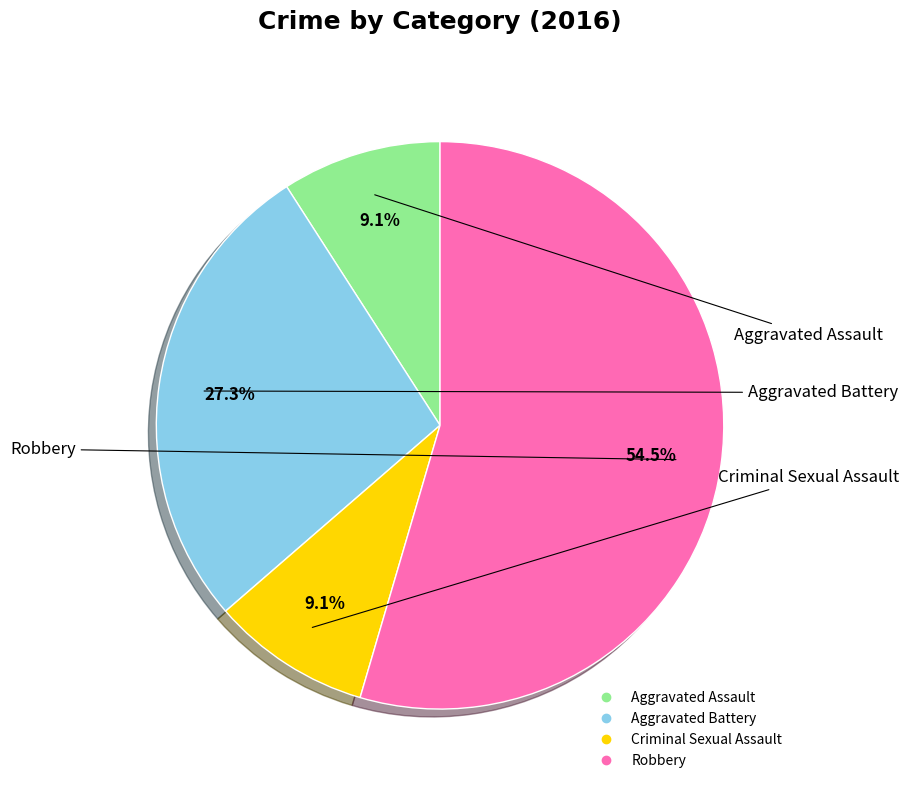

To the nearest percent, what is the difference between the Aggravated Assault and Robbery slice percentages?

45%